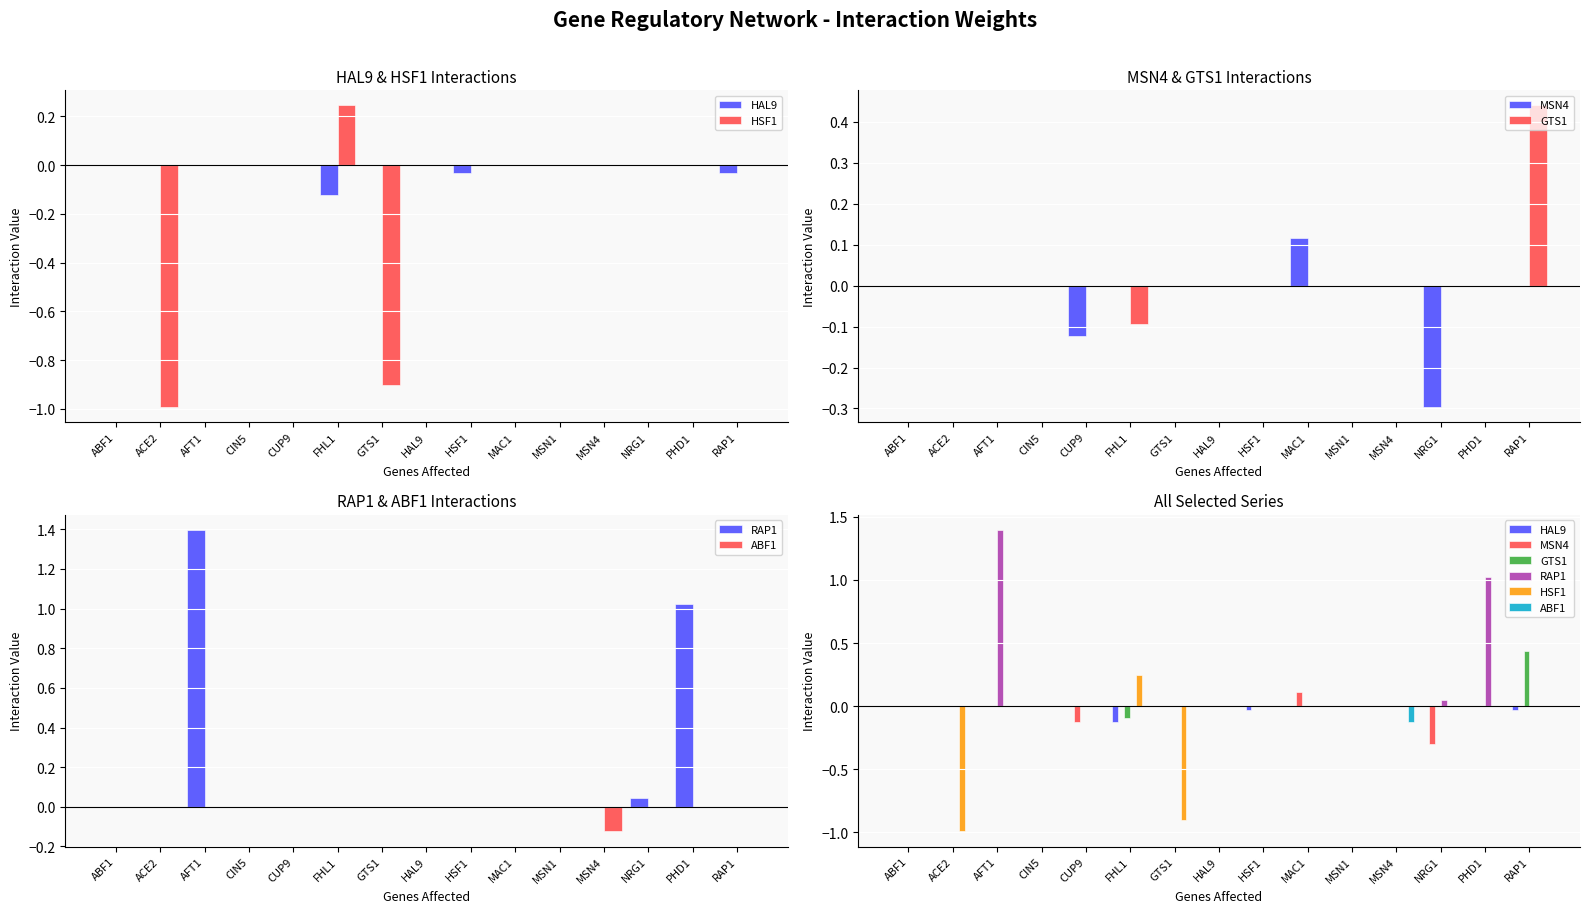

At which category does the chart reach its minimum across all series?

ACE2